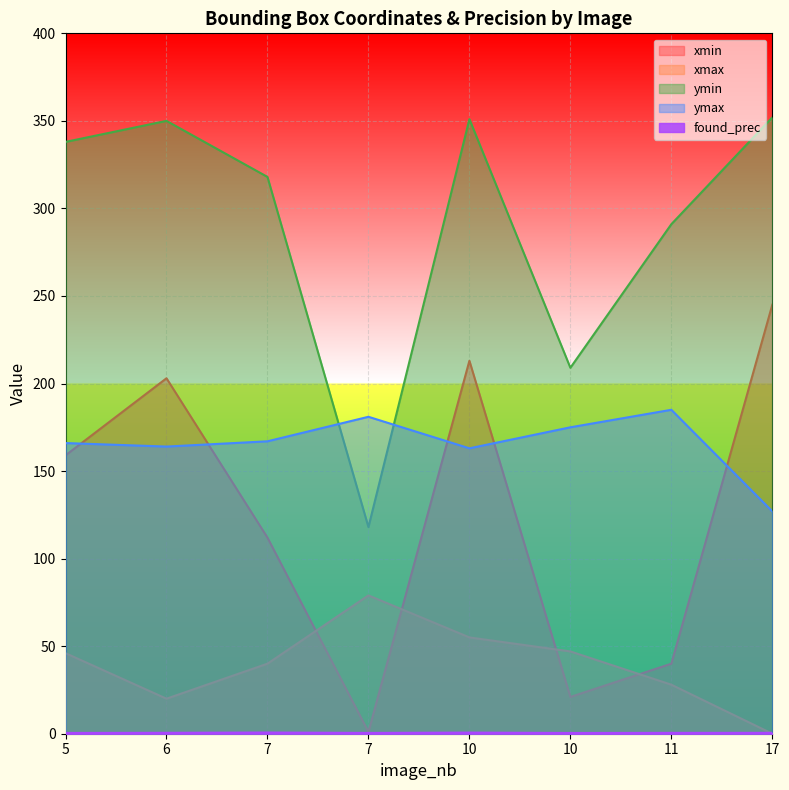

How many values in xmax are above zero?

7